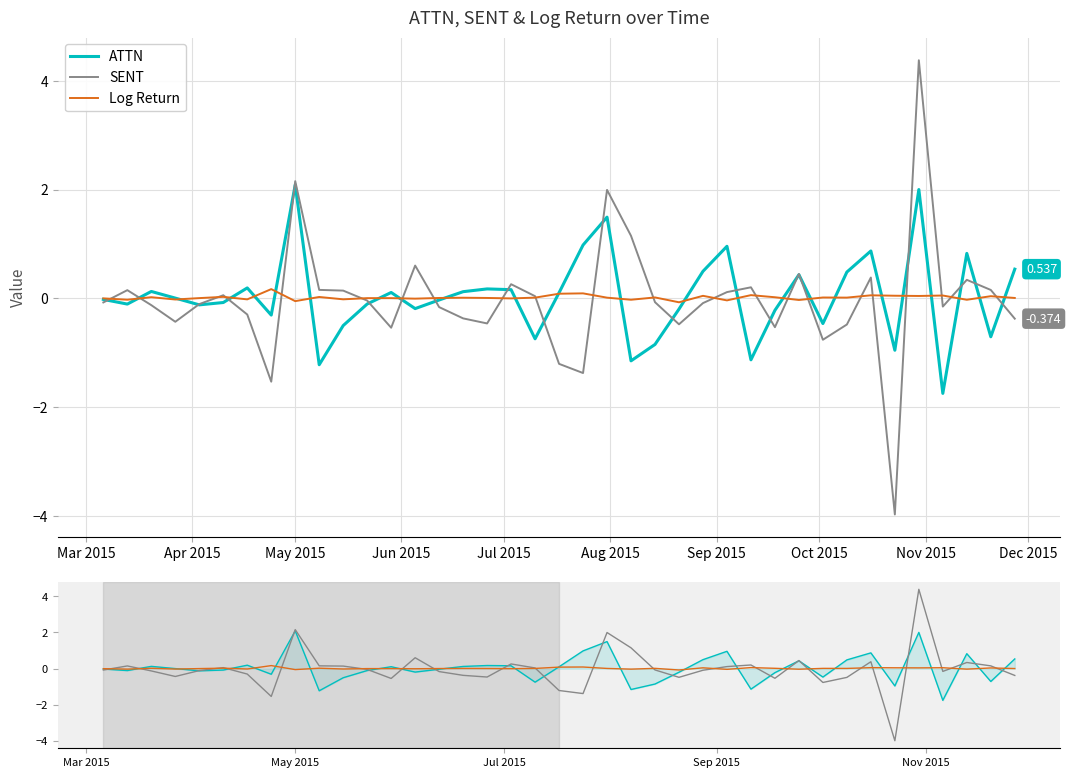

What is the difference between the second highest and minimum values in the Log Return series?

0.2